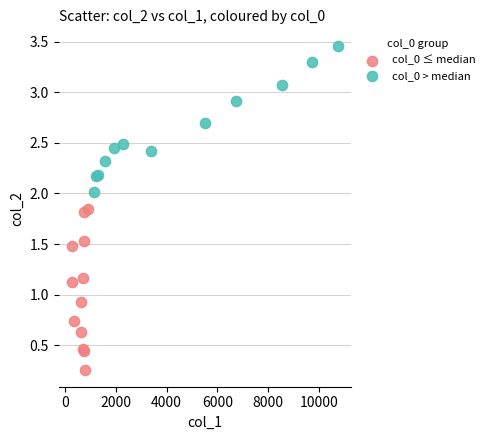

Which series reaches the minimum Y coordinate?

col_0 ≤ median